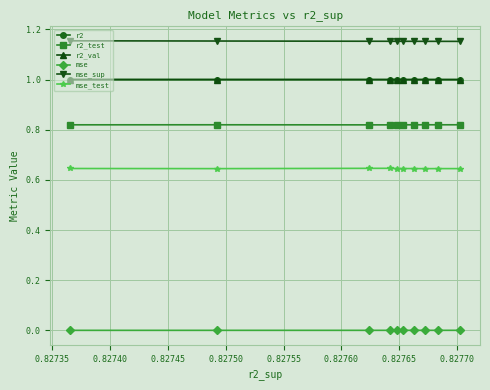

Which series has the widest spread of values?

mse_sup